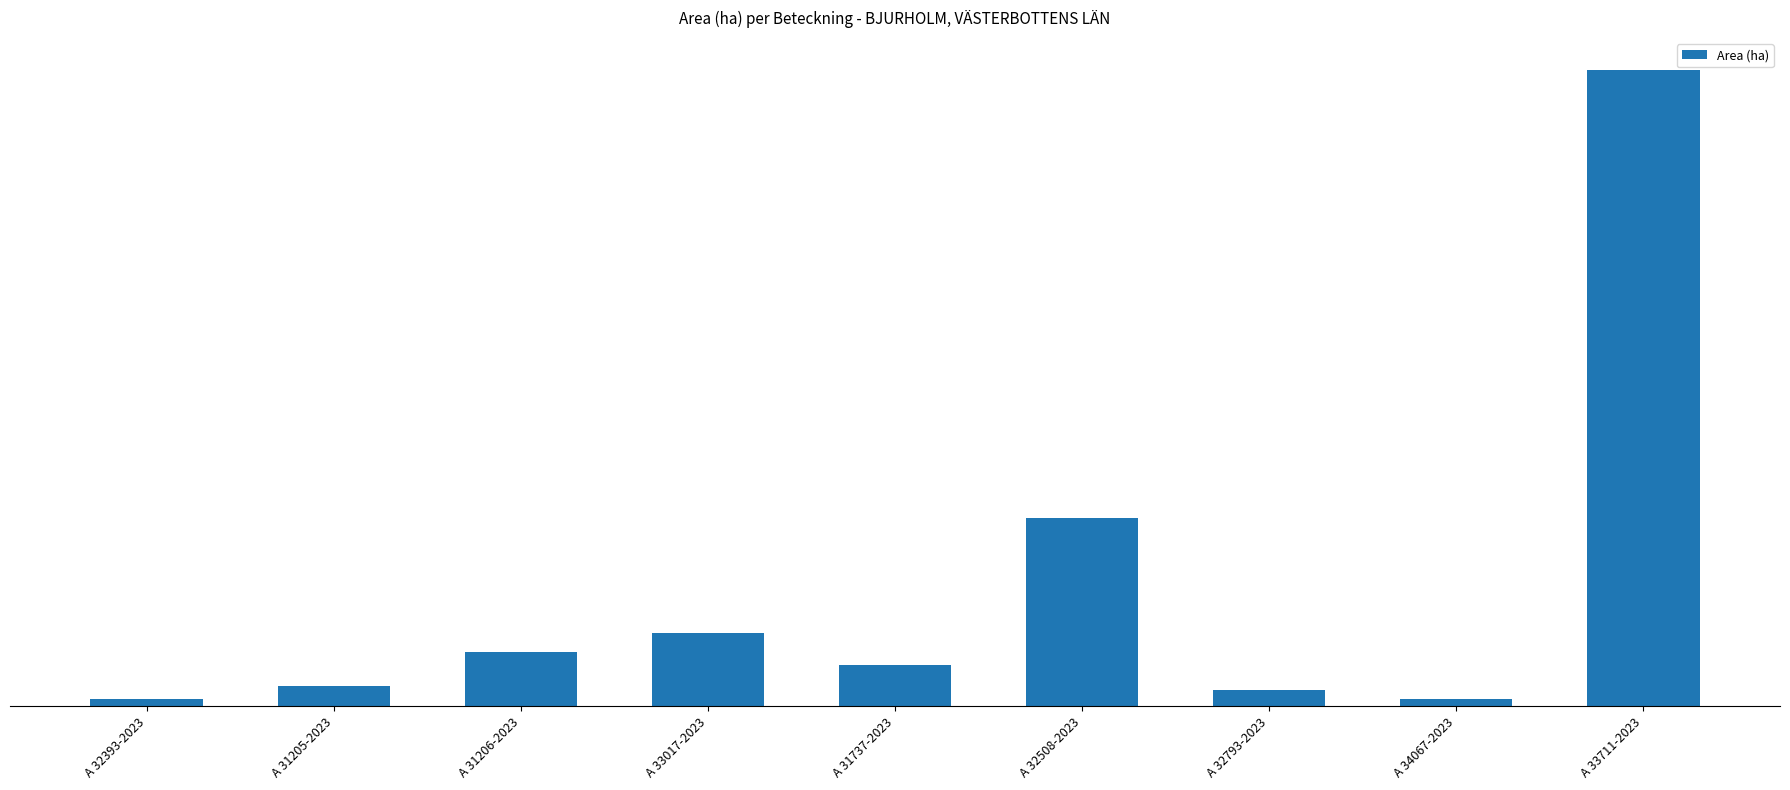

What is the difference between the maximum and minimum values?

69.3